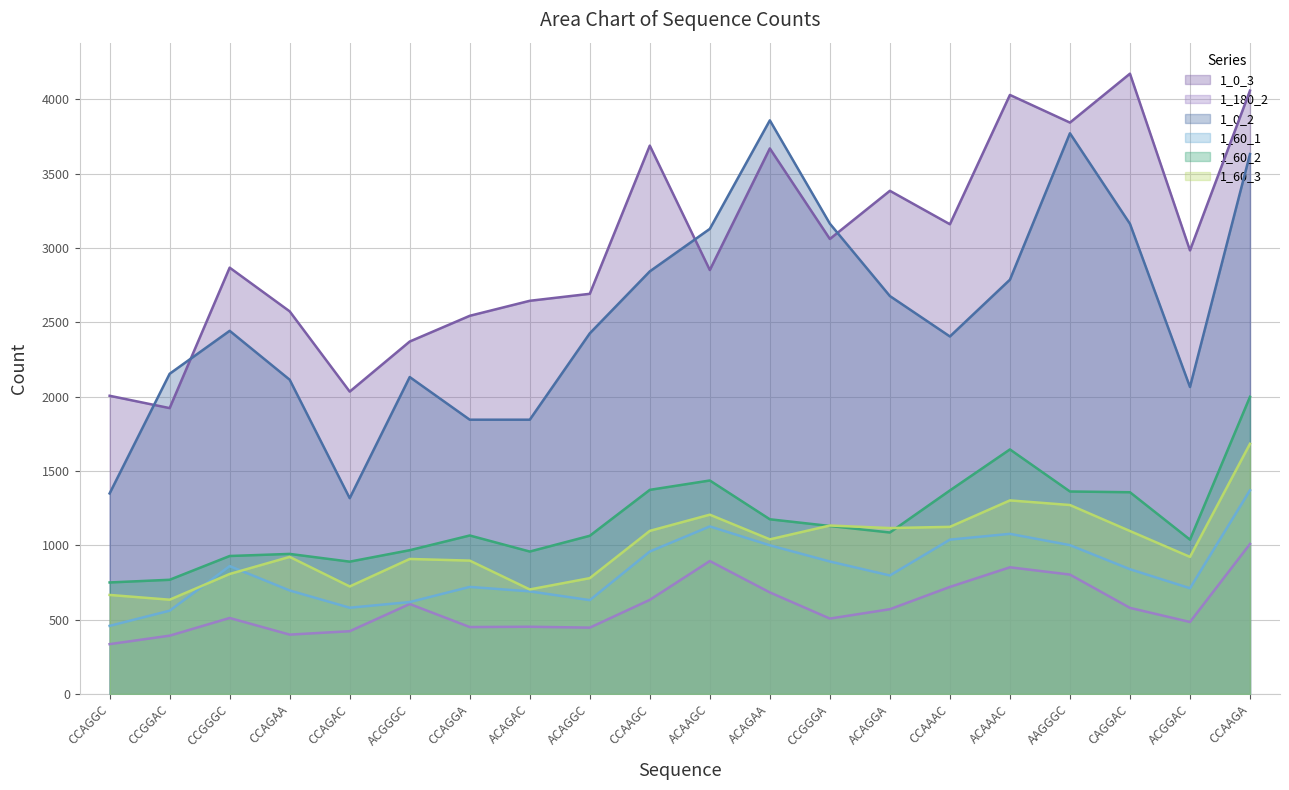

How many lines are shown in the chart?

6